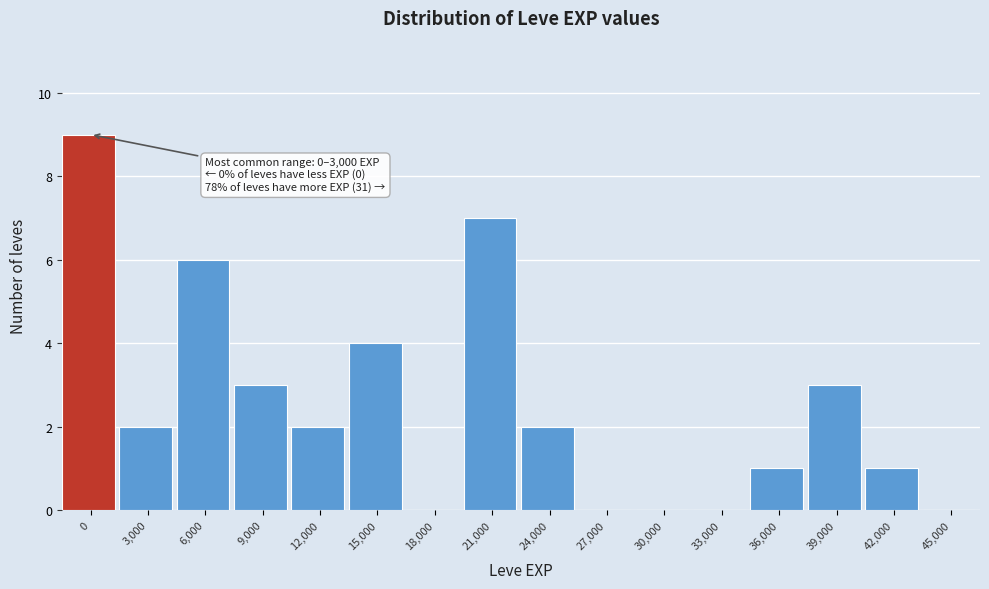

Reading left to right, list all the values displayed in this chart.

0=9	3,000=2	6,000=6	9,000=3	12,000=2	15,000=4	18,000=0	21,000=7	24,000=2	27,000=0	30,000=0	33,000=0	36,000=1	39,000=3	42,000=1	45,000=0